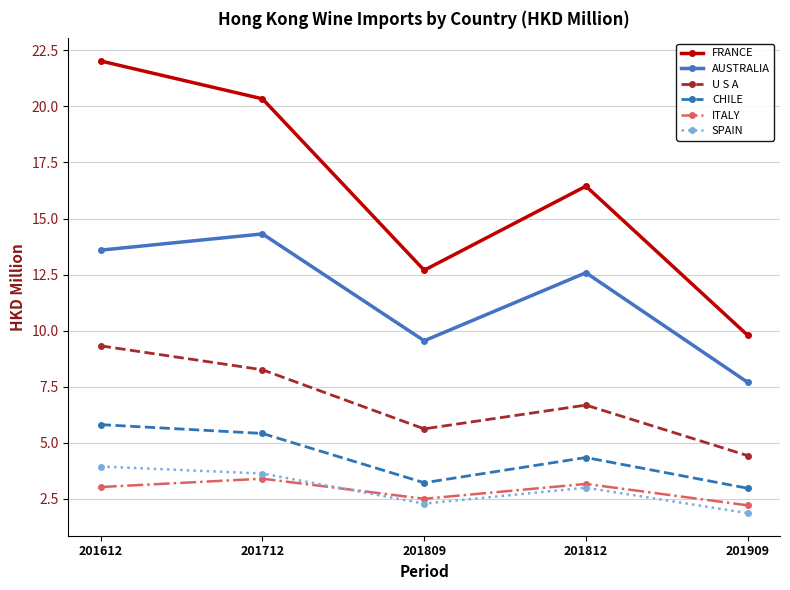

What is the average value of the U S A series?

6.9